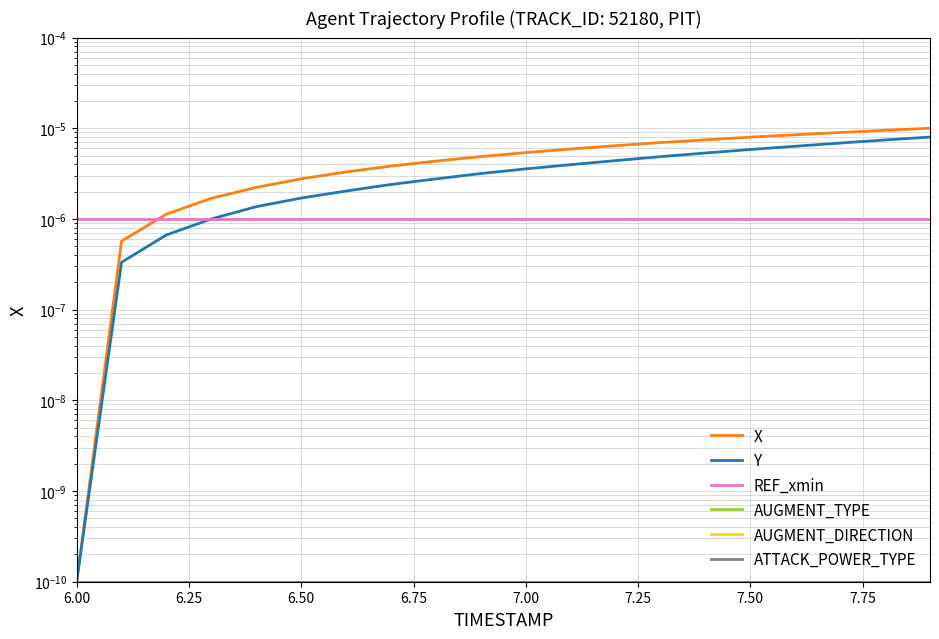

Does the chart display data point markers on the line(s)?

No